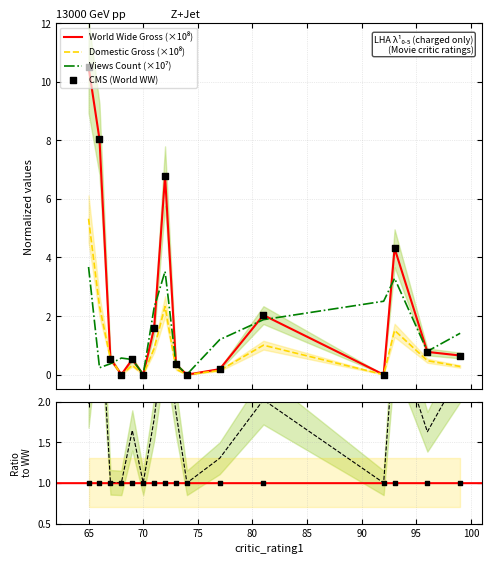

At how many categories does at least one series exceed 8?

2